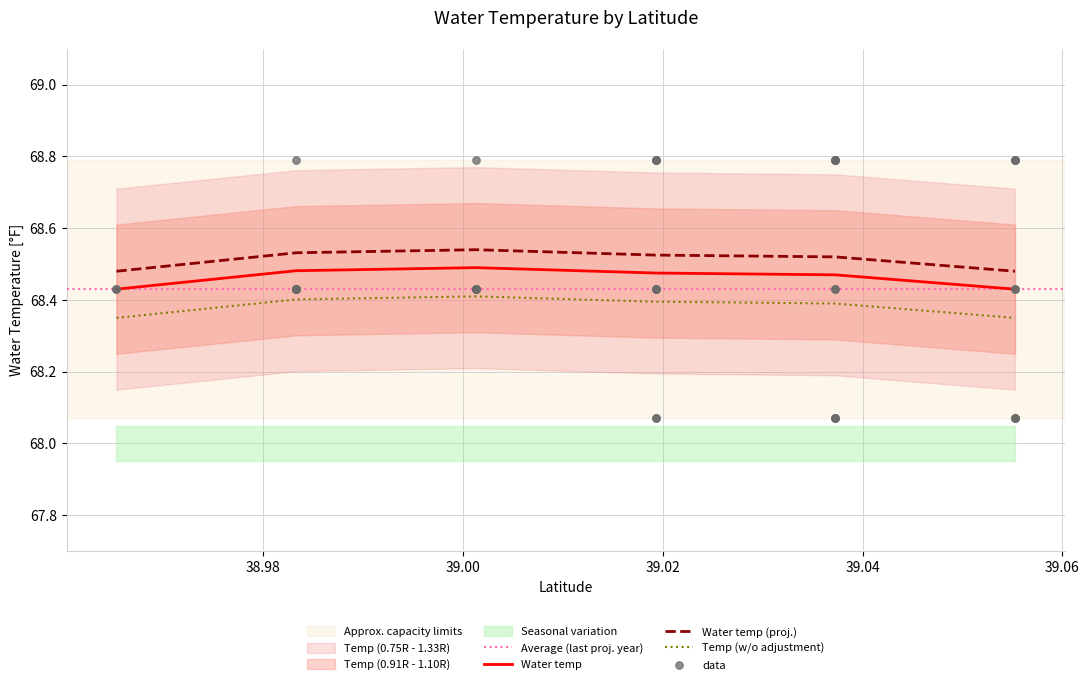

Approximately how many times larger is the value at 39.0552634 compared to 38.9652884?

1.0